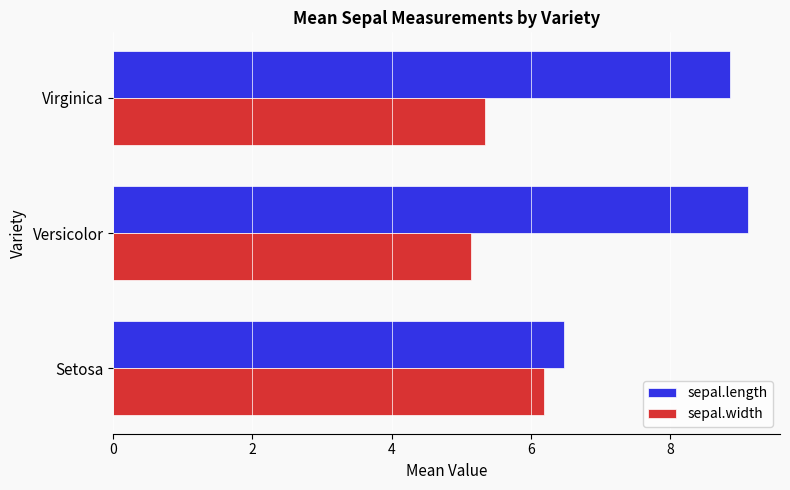

What is the sum of all sepal.length values?

24.5